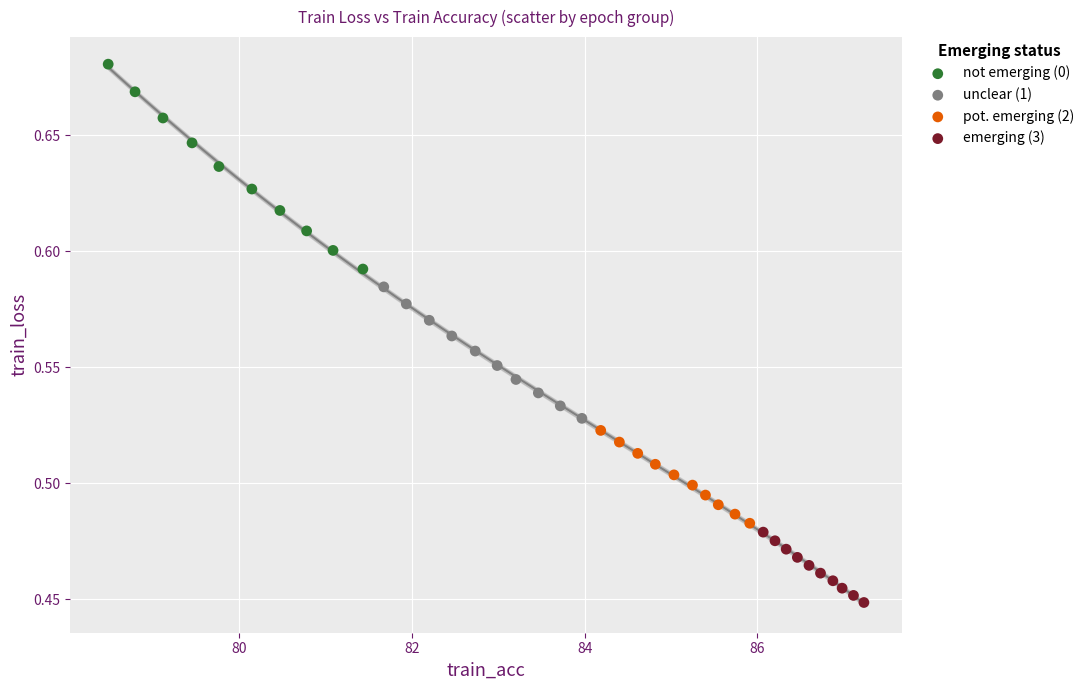

Which series has the widest spread of Y values?

not emerging (0)